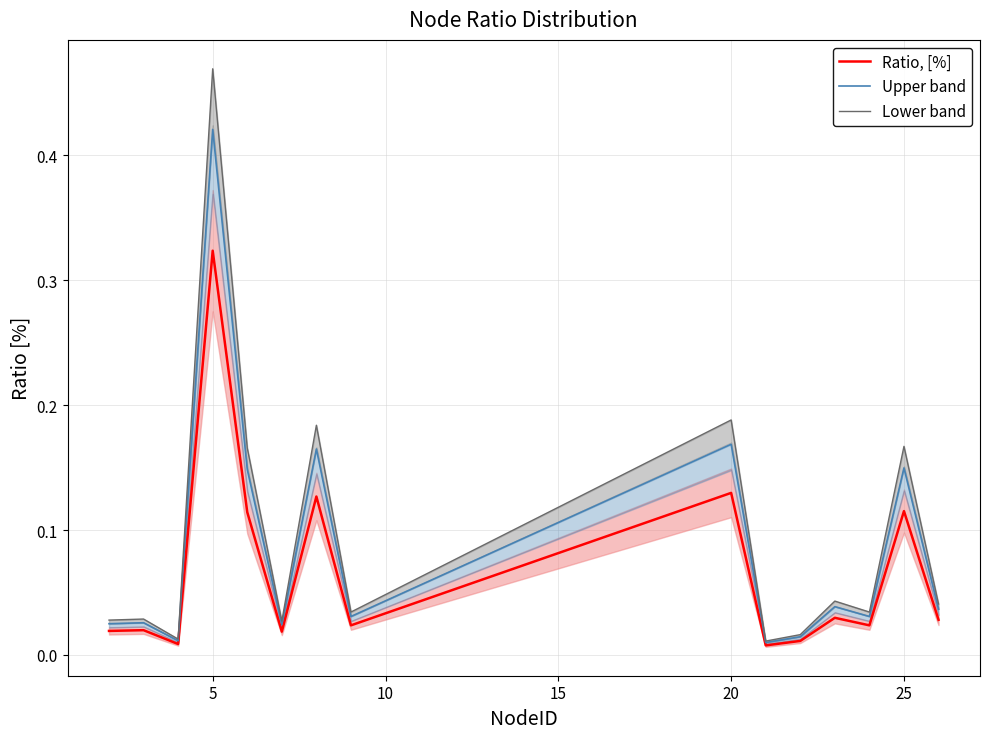

Which category has the highest value in the Ratio, [%] series?

5